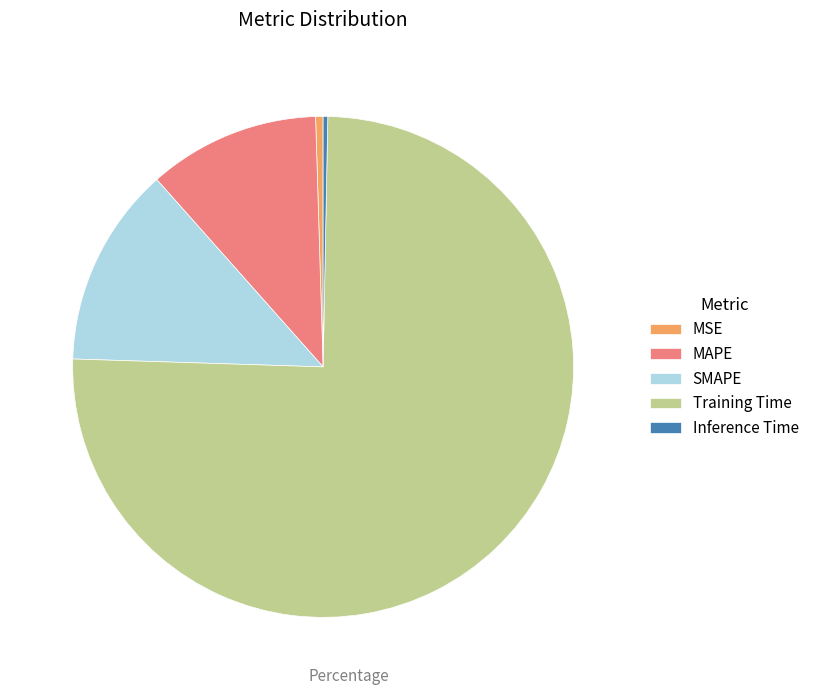

How many slices are in this pie chart?

5